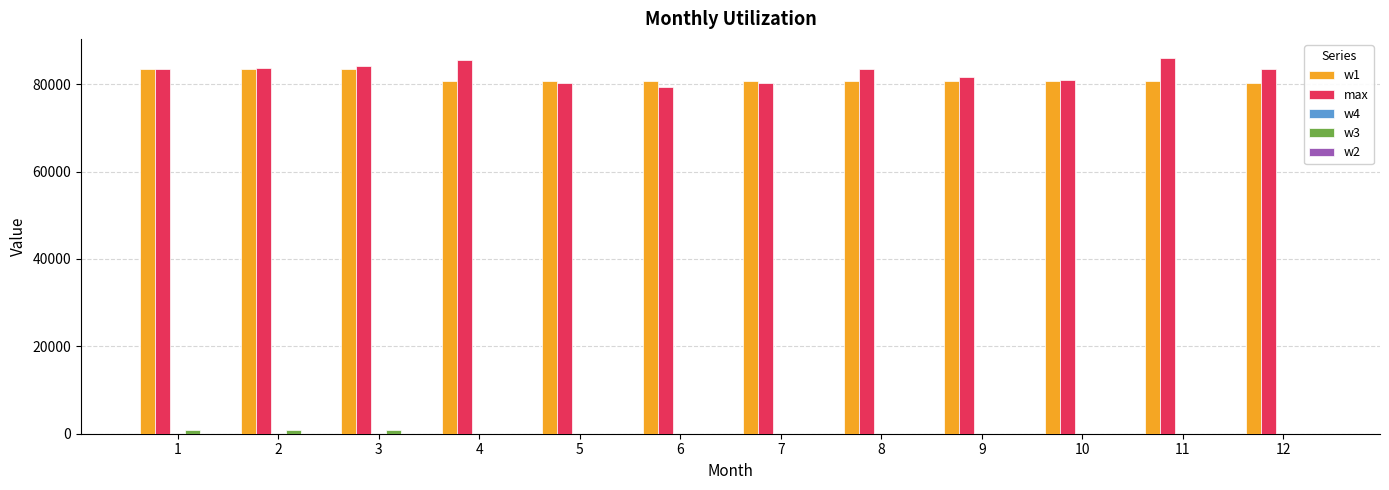

How many values in the max series exceed 83563?

6